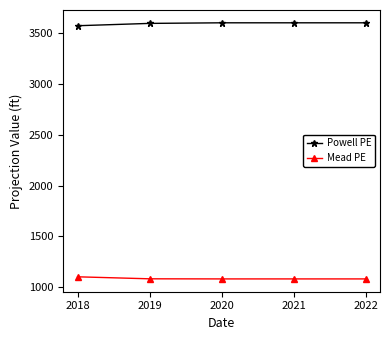

What is the average value of the Powell PE series?

3595.5